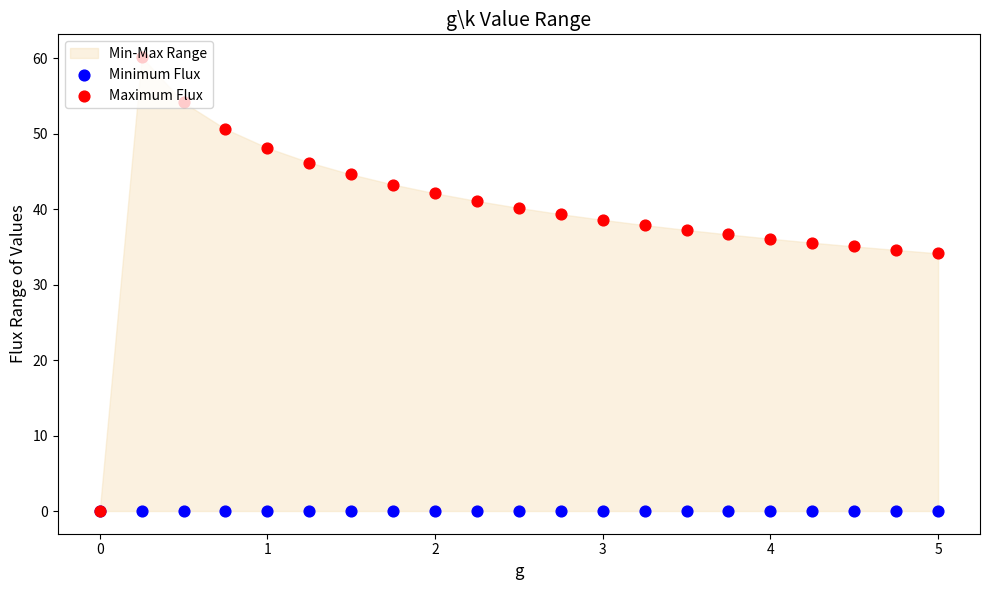

Which series has the widest spread of Y values?

Maximum Flux